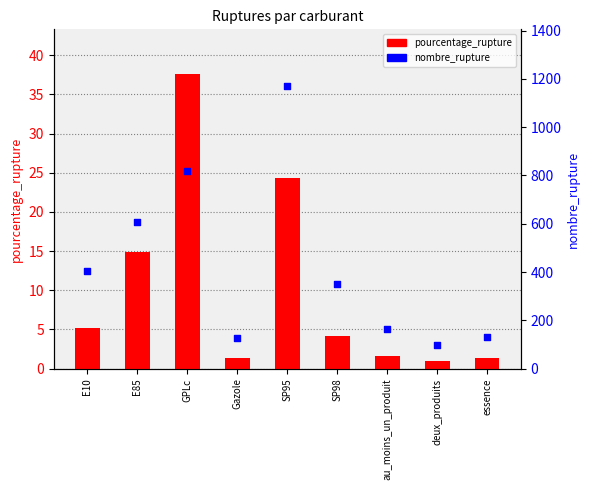

Which series reaches the maximum Y coordinate?

nombre_rupture